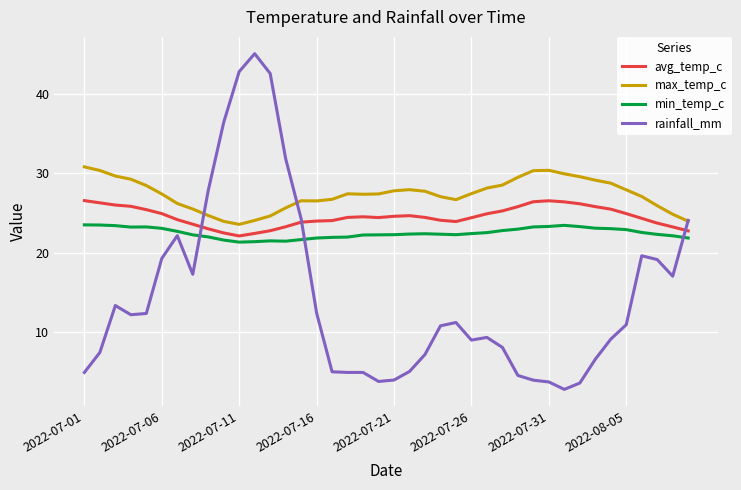

What are all the series names shown in the legend?

avg_temp_c, max_temp_c, min_temp_c, rainfall_mm